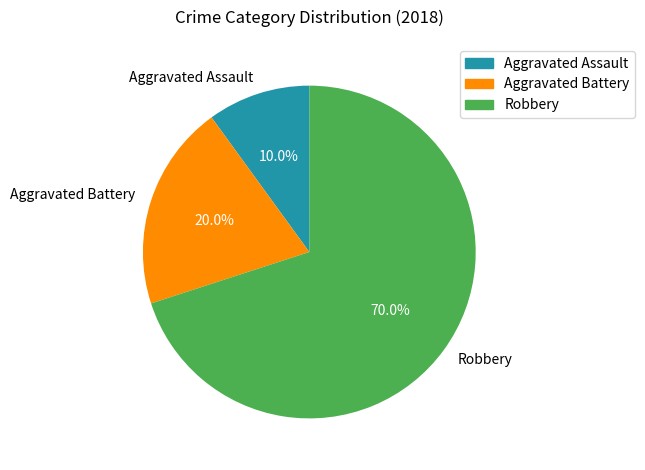

Does Robbery represent more than half of the total?

Yes